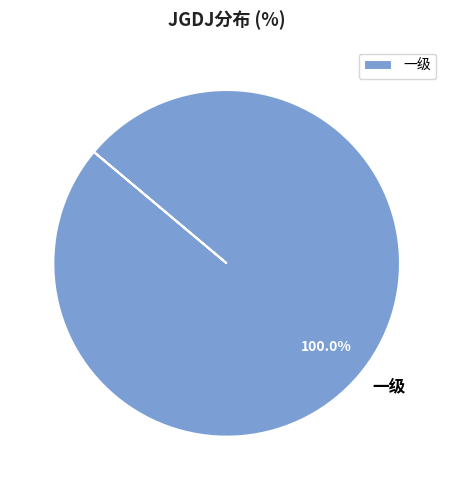

Does any single category account for the majority?

Yes